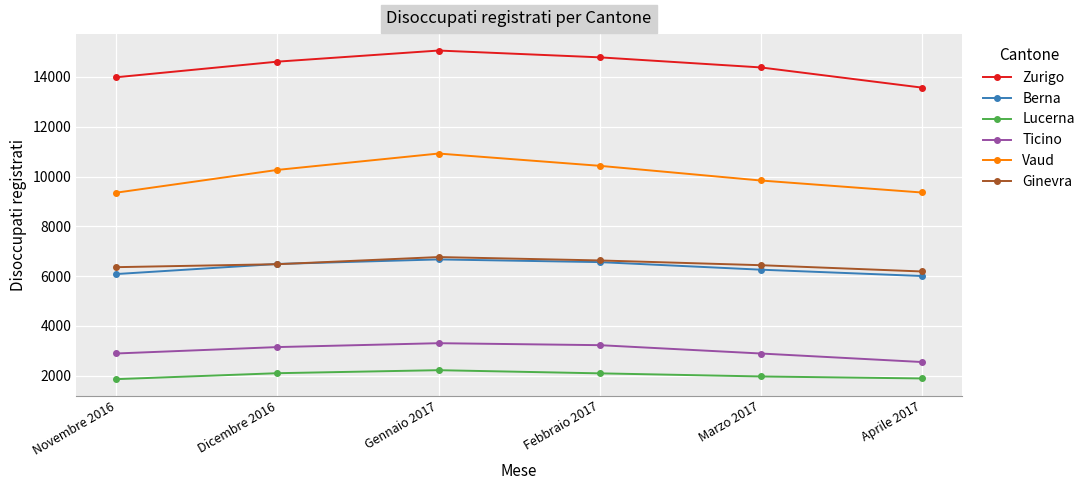

What is the difference between the Lucerna values at Novembre 2016 and Aprile 2017?

28